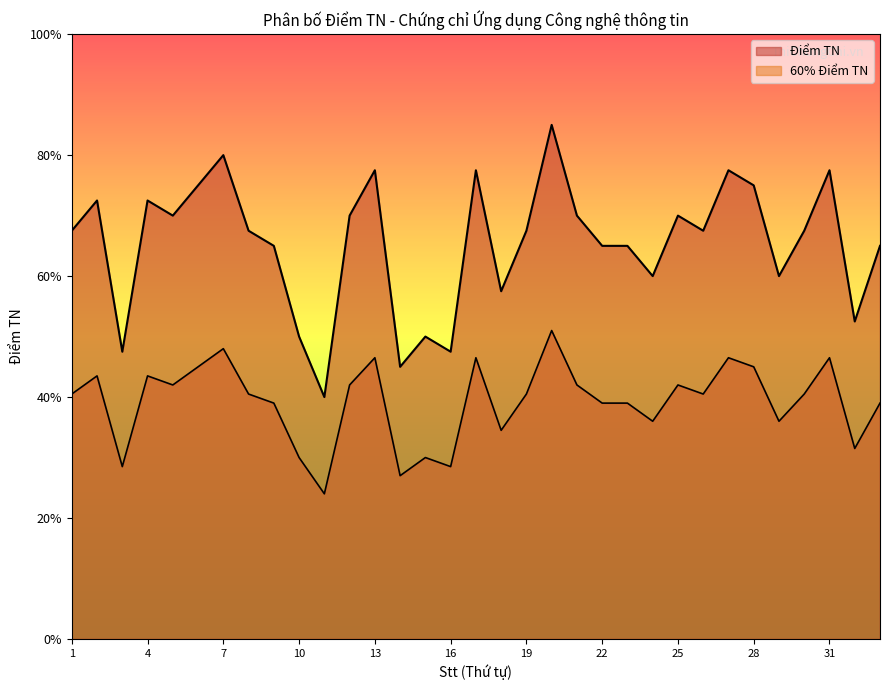

Rank the categories by value from highest to lowest.

20, 7, 13, 17, 27, 31, 6, 28, 2, 4, 5, 12, 21, 25, 1, 8, 19, 26, 30, 9, 22, 23, 33, 24, 29, 18, 32, 10, 15, 3, 16, 14, 11